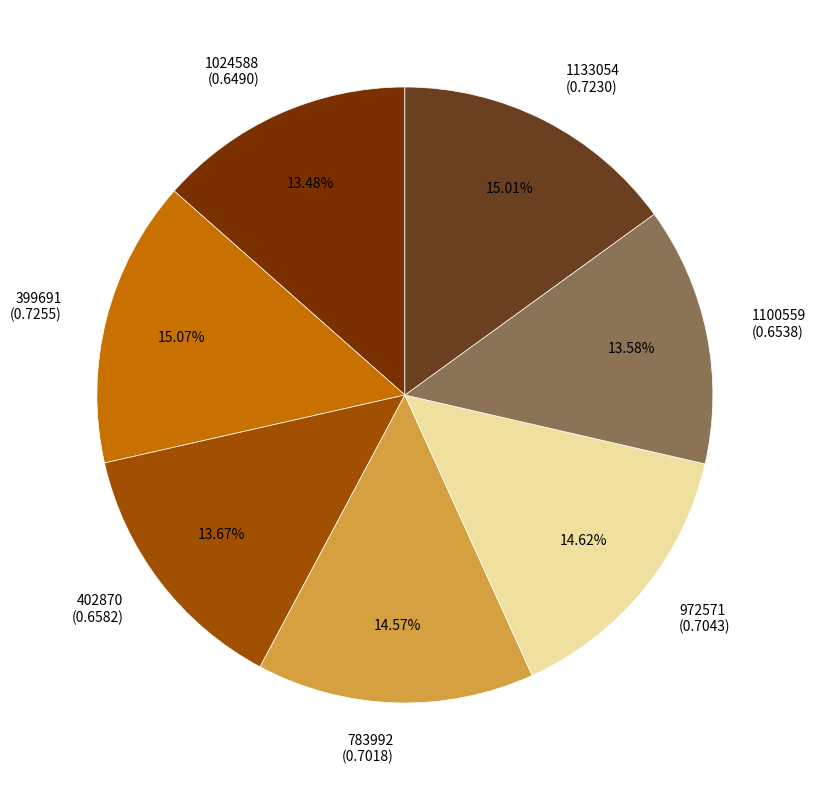

Is there any slice that represents more than half of the pie?

No